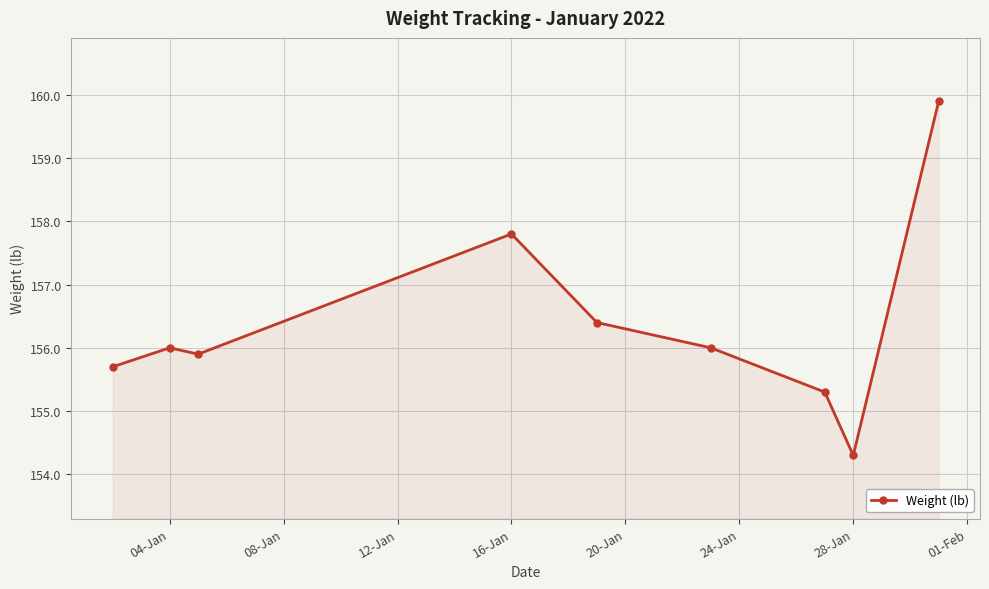

Reading left to right, what are all the values shown in this chart?

155.7	156.0	155.9	157.8	156.4	156.0	155.3	154.3	159.9